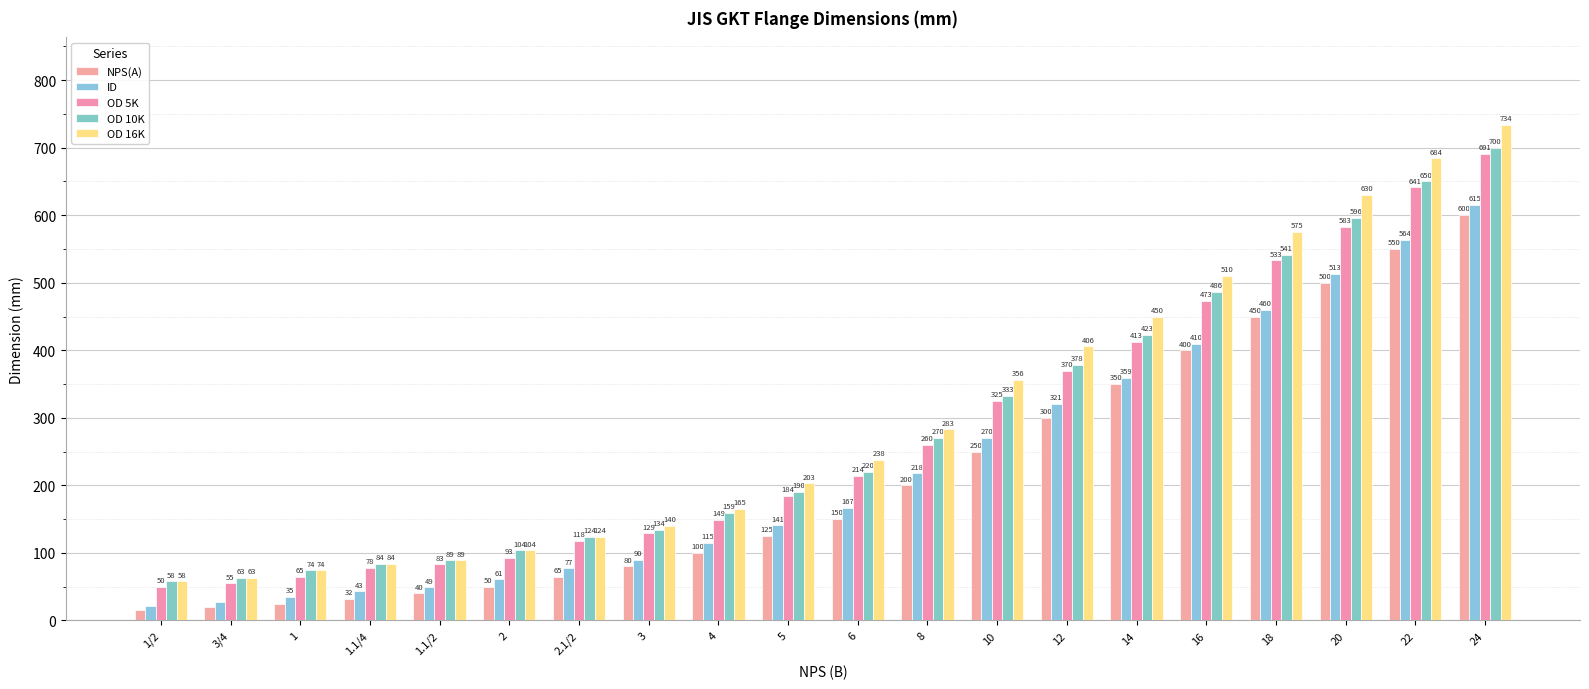

How many groups of bars are there?

20